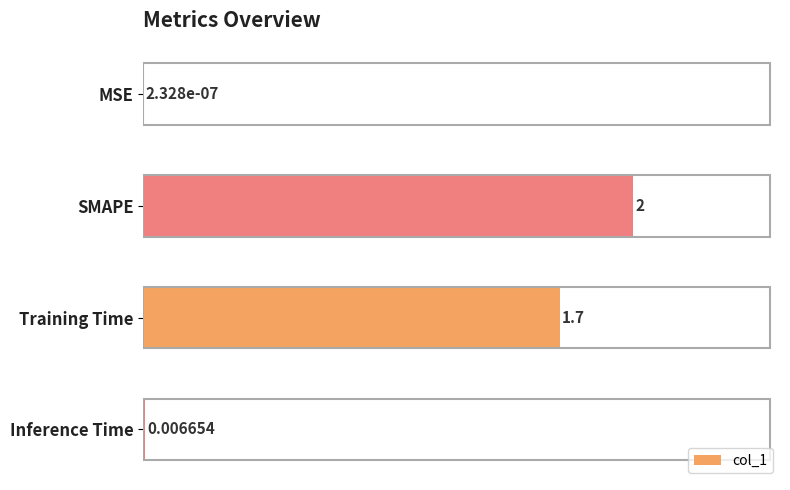

Which has a higher value, Inference Time or Training Time?

Training Time